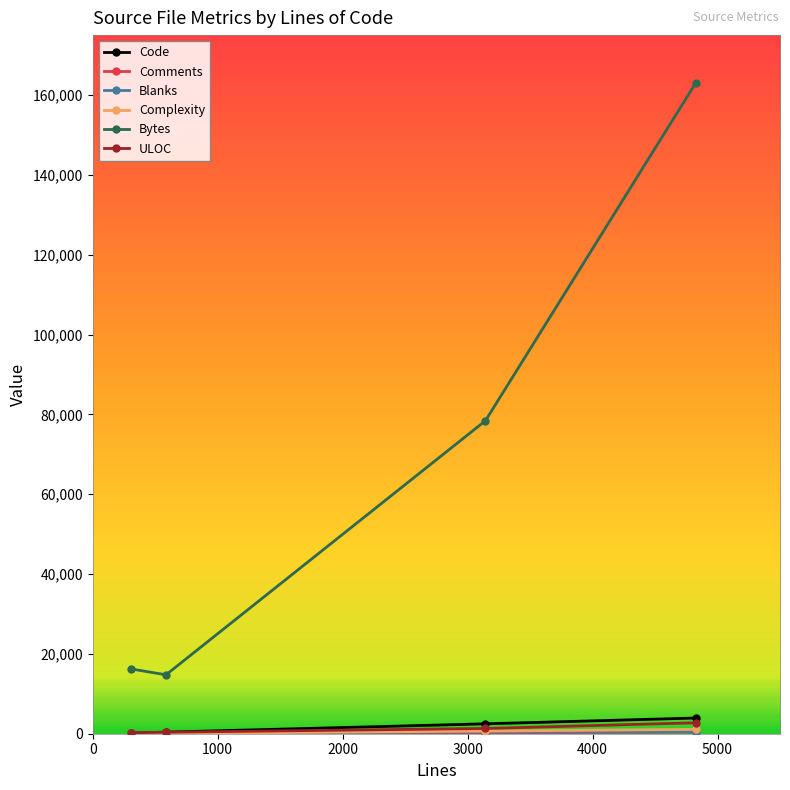

True or false: ULOC and Bytes intersect in this chart.

False